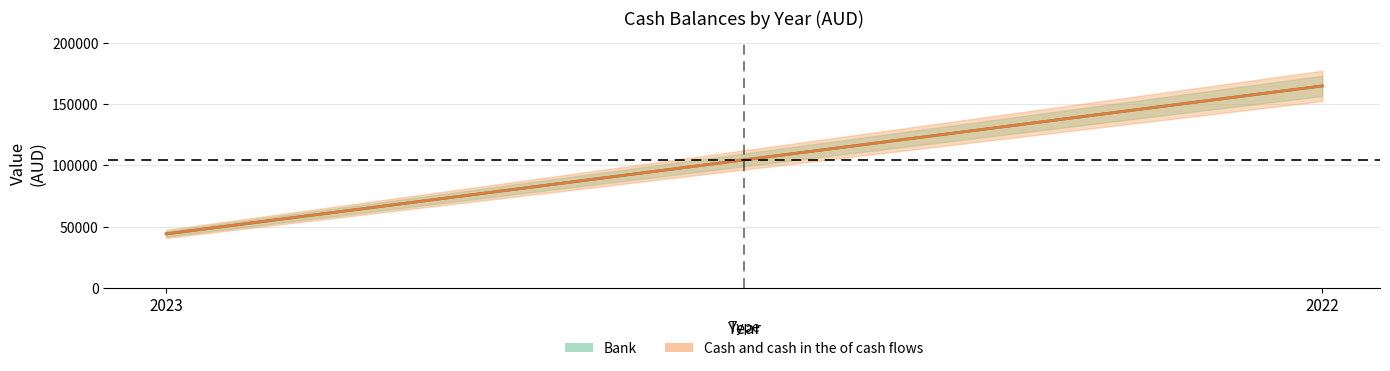

Rank the series at 2022 from highest to lowest value.

Bank, Cash and cash in the of cash flows